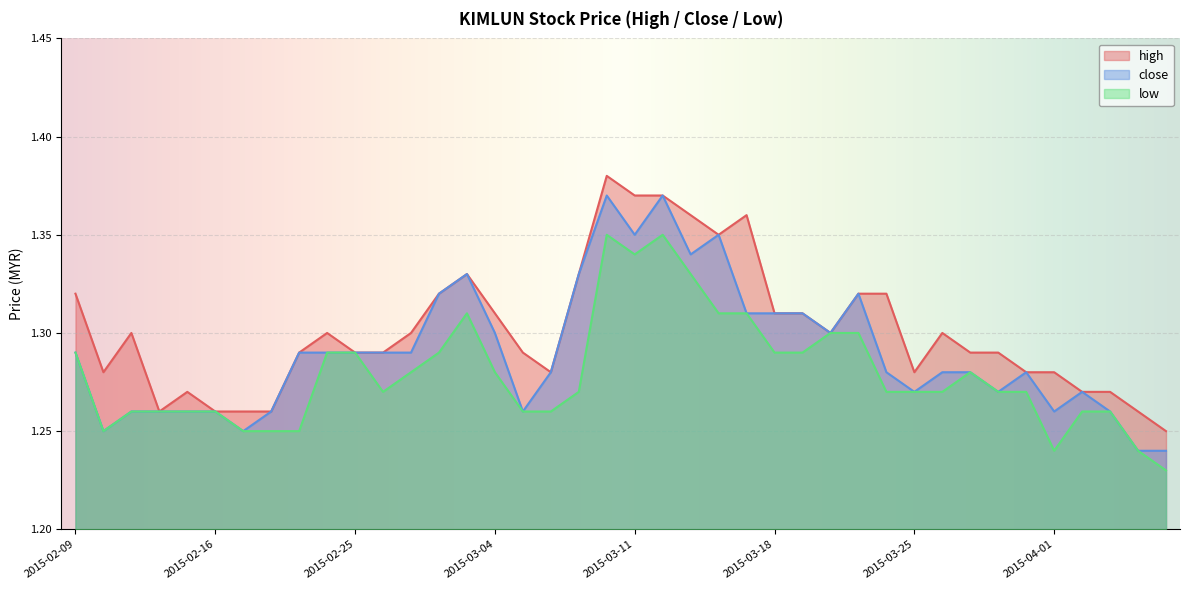

Reading right to left, extract all data points from this chart.

high: 2015-04-07=1.2	2015-04-06=1.3	2015-04-03=1.3	2015-04-02=1.3	2015-04-01=1.3	2015-03-31=1.3	2015-03-30=1.3	2015-03-27=1.3	2015-03-26=1.3	2015-03-25=1.3	2015-03-24=1.3	2015-03-23=1.3	2015-03-20=1.3	2015-03-19=1.3	2015-03-18=1.3	2015-03-17=1.4	2015-03-16=1.4	2015-03-13=1.4	2015-03-12=1.4	2015-03-11=1.4	2015-03-10=1.4	2015-03-09=1.3	2015-03-06=1.3	2015-03-05=1.3	2015-03-04=1.3	2015-03-03=1.3	2015-03-02=1.3	2015-02-27=1.3	2015-02-26=1.3	2015-02-25=1.3	2015-02-24=1.3	2015-02-23=1.3	2015-02-18=1.3	2015-02-17=1.3	2015-02-16=1.3	2015-02-13=1.3	2015-02-12=1.3	2015-02-11=1.3	2015-02-10=1.3	2015-02-09=1.3
close: 2015-04-07=1.2	2015-04-06=1.2	2015-04-03=1.3	2015-04-02=1.3	2015-04-01=1.3	2015-03-31=1.3	2015-03-30=1.3	2015-03-27=1.3	2015-03-26=1.3	2015-03-25=1.3	2015-03-24=1.3	2015-03-23=1.3	2015-03-20=1.3	2015-03-19=1.3	2015-03-18=1.3	2015-03-17=1.3	2015-03-16=1.4	2015-03-13=1.3	2015-03-12=1.4	2015-03-11=1.4	2015-03-10=1.4	2015-03-09=1.3	2015-03-06=1.3	2015-03-05=1.3	2015-03-04=1.3	2015-03-03=1.3	2015-03-02=1.3	2015-02-27=1.3	2015-02-26=1.3	2015-02-25=1.3	2015-02-24=1.3	2015-02-23=1.3	2015-02-18=1.3	2015-02-17=1.2	2015-02-16=1.3	2015-02-13=1.3	2015-02-12=1.3	2015-02-11=1.3	2015-02-10=1.2	2015-02-09=1.3
low: 2015-04-07=1.2	2015-04-06=1.2	2015-04-03=1.3	2015-04-02=1.3	2015-04-01=1.2	2015-03-31=1.3	2015-03-30=1.3	2015-03-27=1.3	2015-03-26=1.3	2015-03-25=1.3	2015-03-24=1.3	2015-03-23=1.3	2015-03-20=1.3	2015-03-19=1.3	2015-03-18=1.3	2015-03-17=1.3	2015-03-16=1.3	2015-03-13=1.3	2015-03-12=1.4	2015-03-11=1.3	2015-03-10=1.4	2015-03-09=1.3	2015-03-06=1.3	2015-03-05=1.3	2015-03-04=1.3	2015-03-03=1.3	2015-03-02=1.3	2015-02-27=1.3	2015-02-26=1.3	2015-02-25=1.3	2015-02-24=1.3	2015-02-23=1.2	2015-02-18=1.2	2015-02-17=1.2	2015-02-16=1.3	2015-02-13=1.3	2015-02-12=1.3	2015-02-11=1.3	2015-02-10=1.2	2015-02-09=1.3